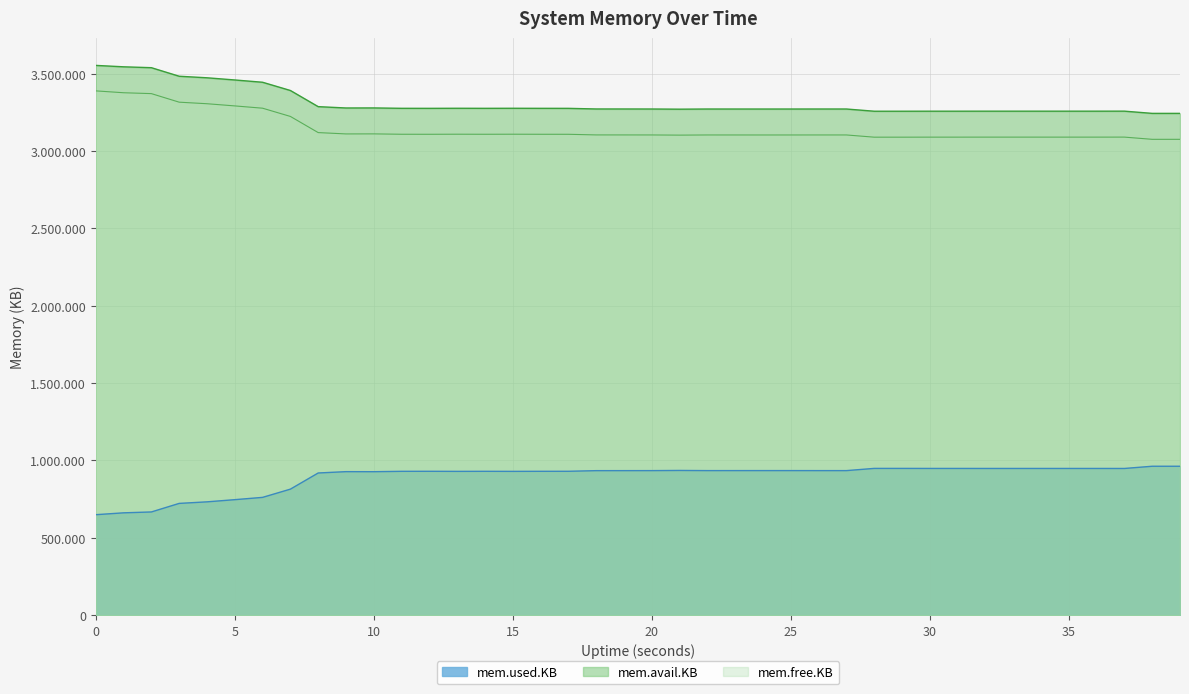

Does the chart have visible grid lines?

Yes